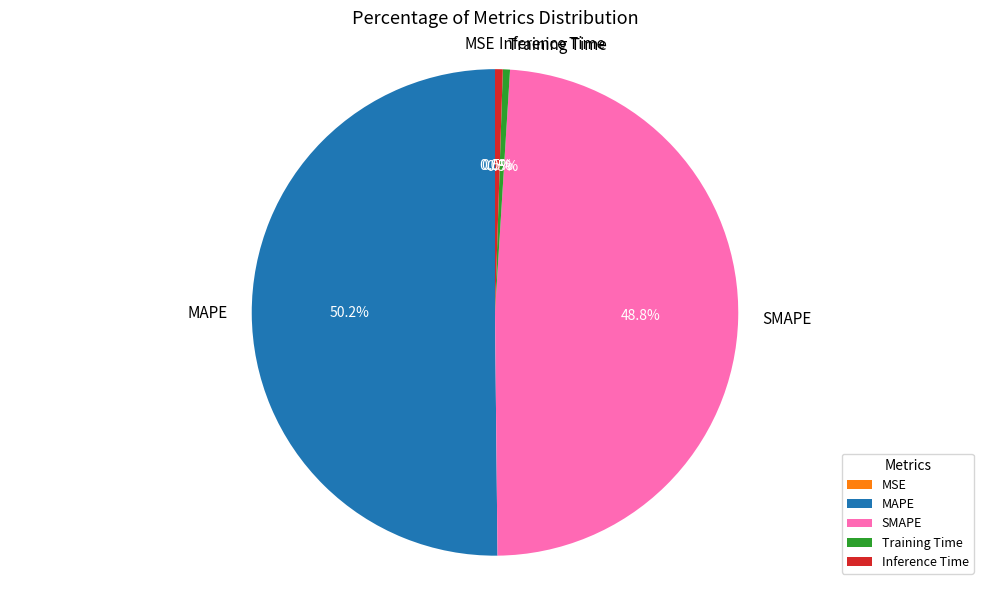

Combined, do Inference Time and MAPE account for over 50%?

Yes